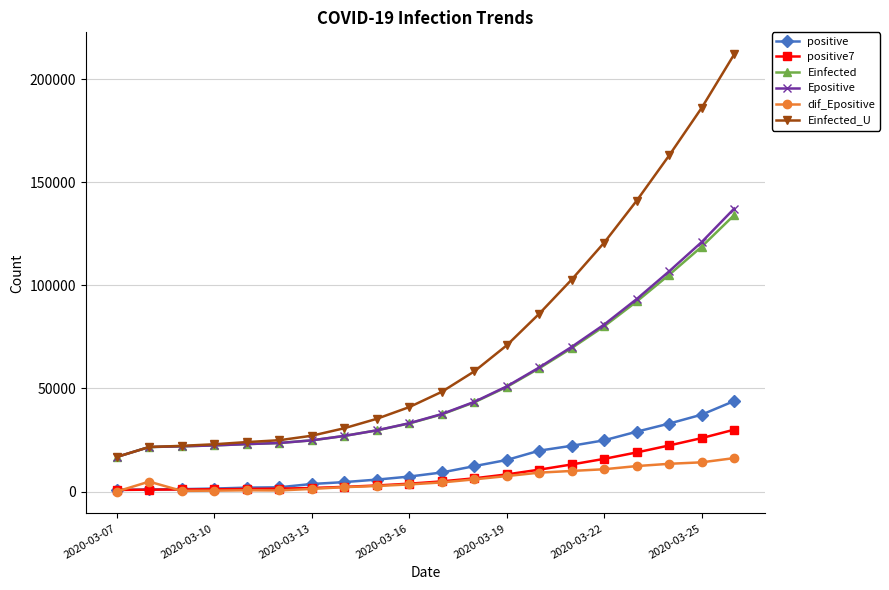

True or false: Einfected and dif_Epositive intersect in this chart.

False